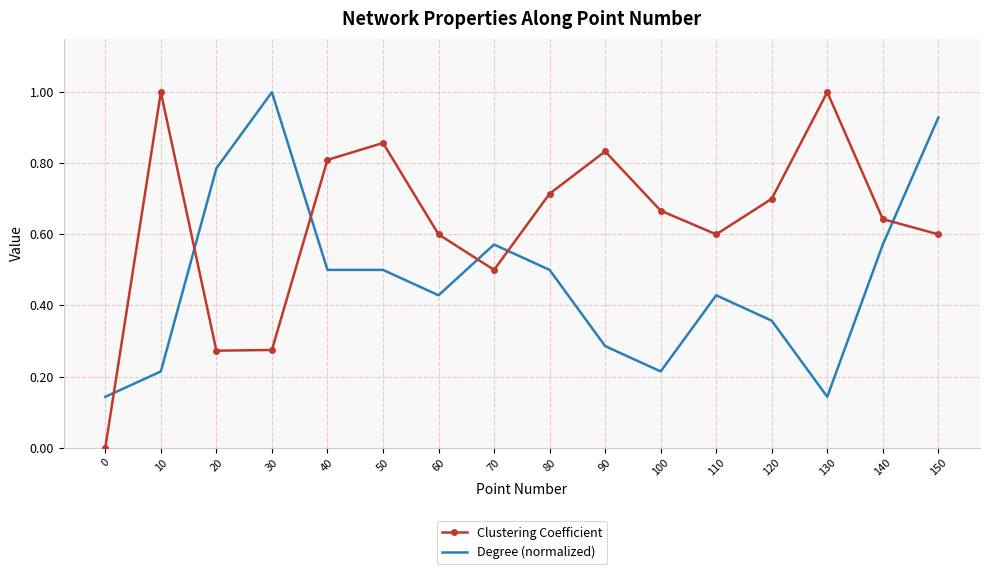

What is the difference between the Clustering Coefficient values at 10 and 0?

1.0